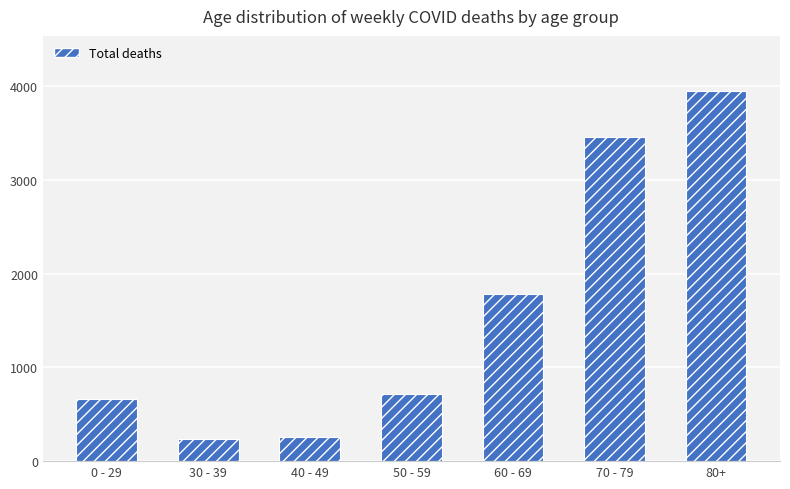

What is the sum of the values at 0 - 29 and 80+?

4614